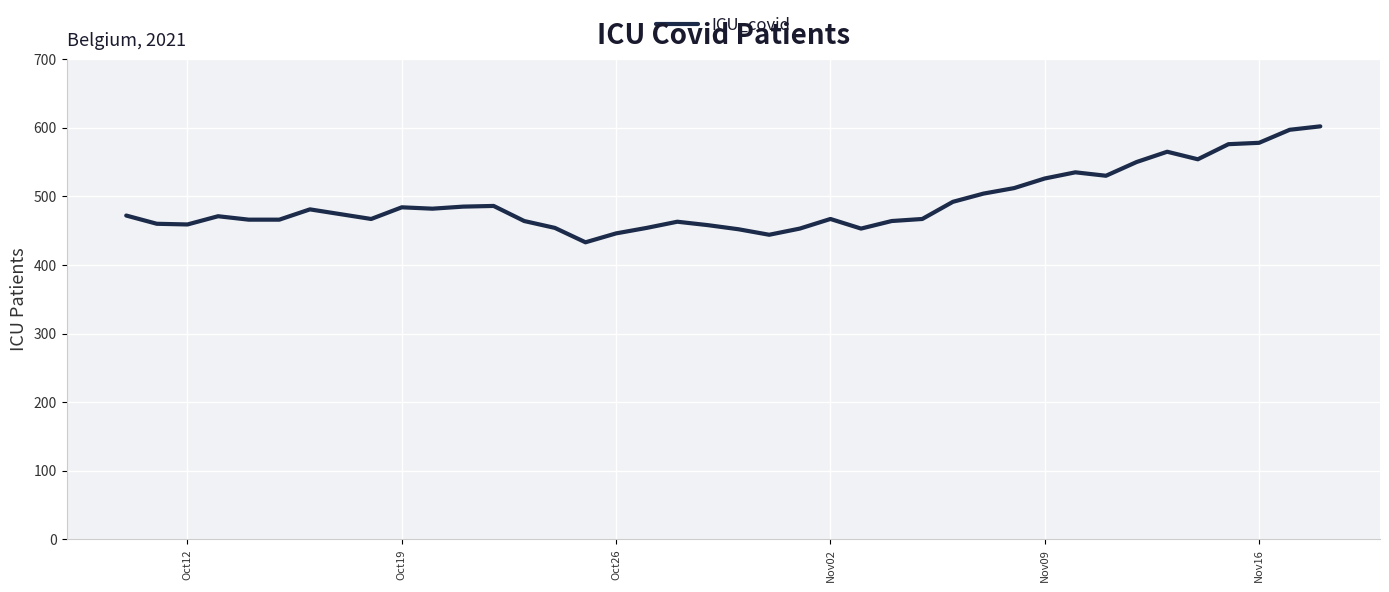

Is this an area chart (filled region under the line)?

No